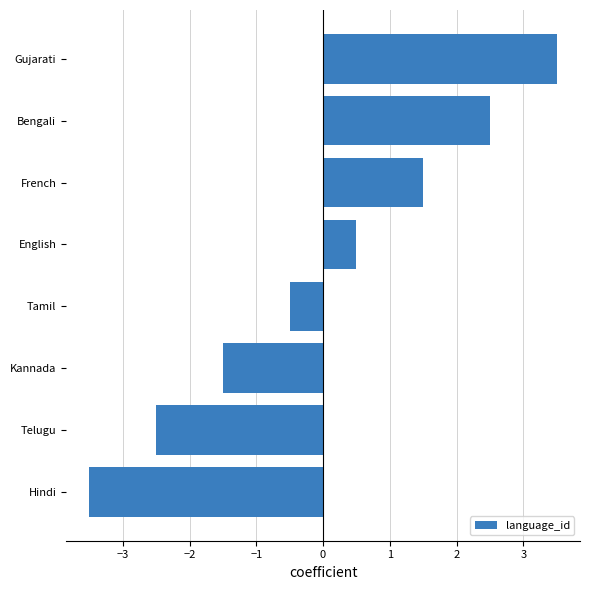

What is the approximate value at French?

1.5